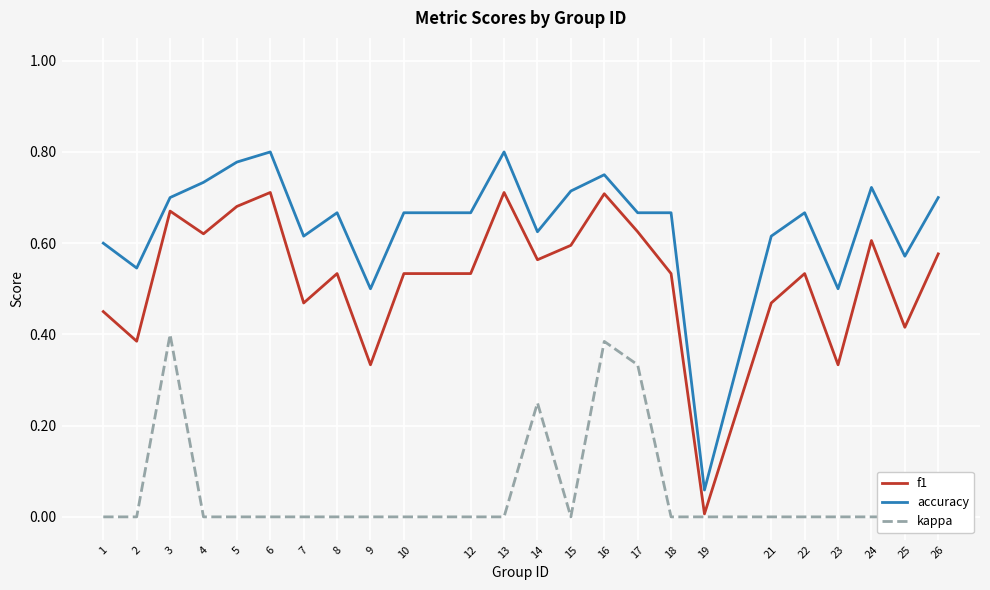

List the labels in order of kappa value, largest first.

3, 16, 17, 14, 1, 2, 4, 5, 6, 7, 8, 9, 10, 12, 13, 15, 18, 19, 21, 22, 23, 24, 25, 26